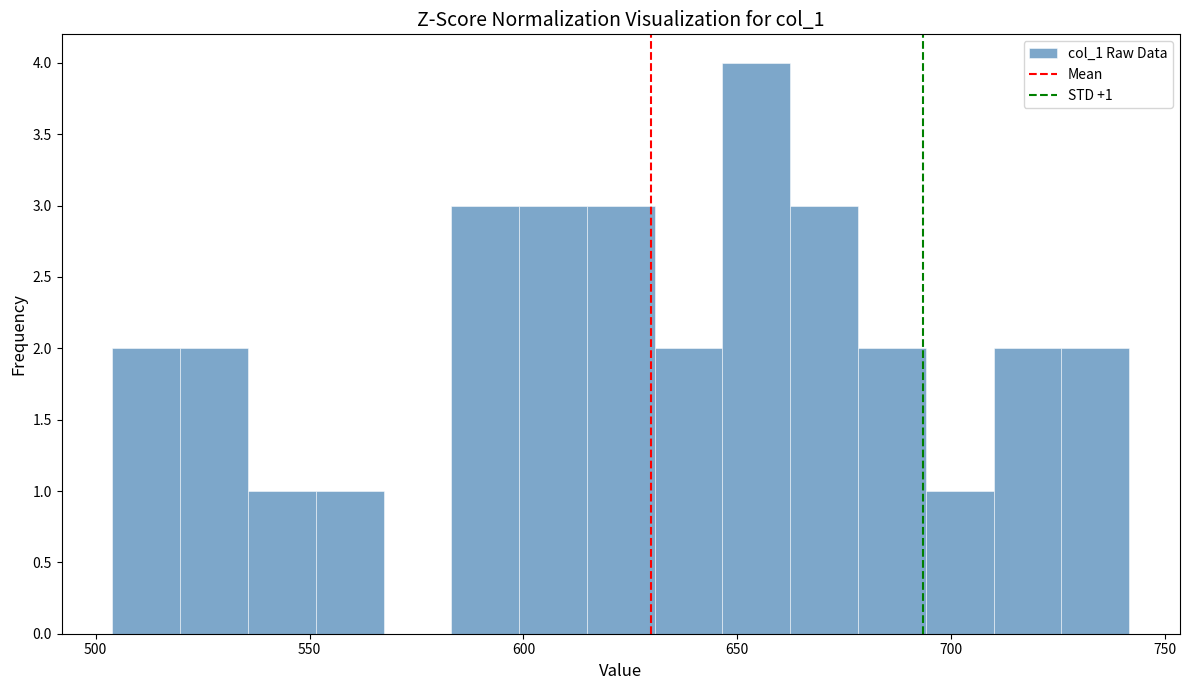

Read against the x-axis, roughly where is the centre of the tallest bar?

655